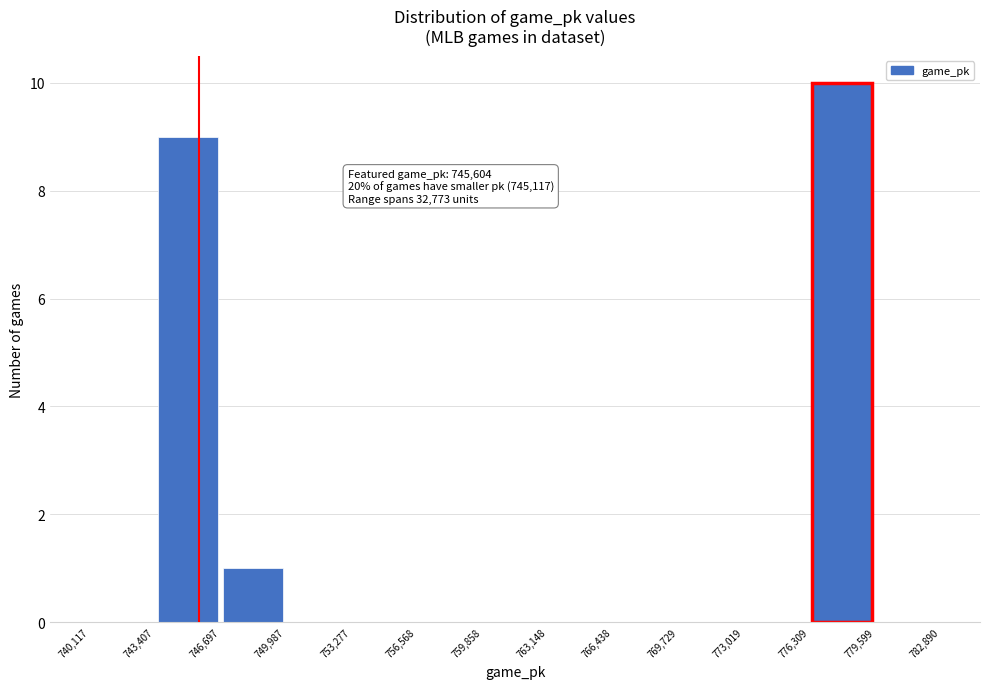

Over which range of the x-axis is the bar tallest?

776,309 to 779,599